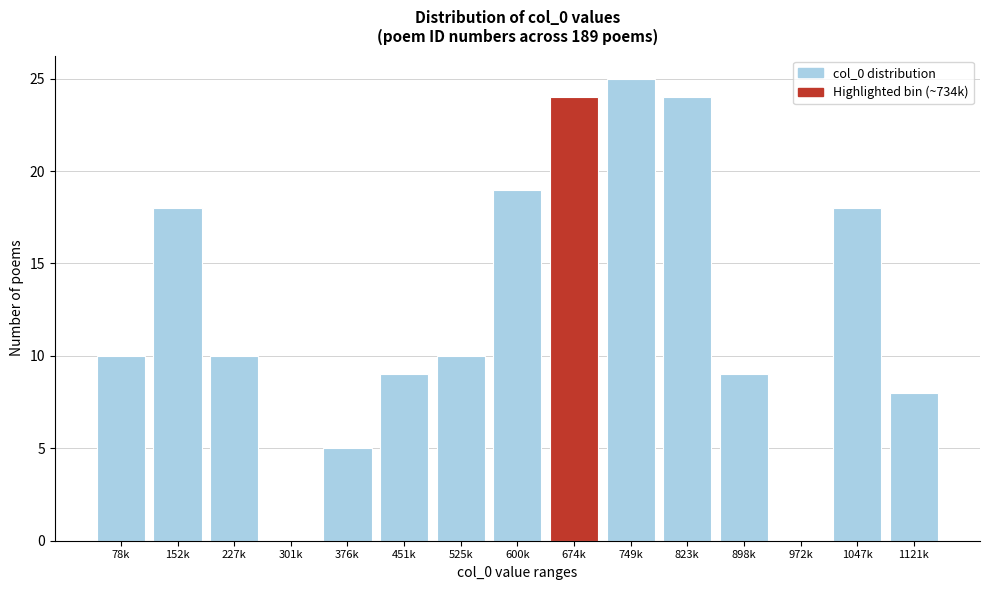

Reading left to right, what are all the values shown in this chart?

78k=10	152k=18	227k=10	301k=0	376k=5	451k=9	525k=10	600k=19	674k=24	749k=25	823k=24	898k=9	972k=0	1047k=18	1121k=8